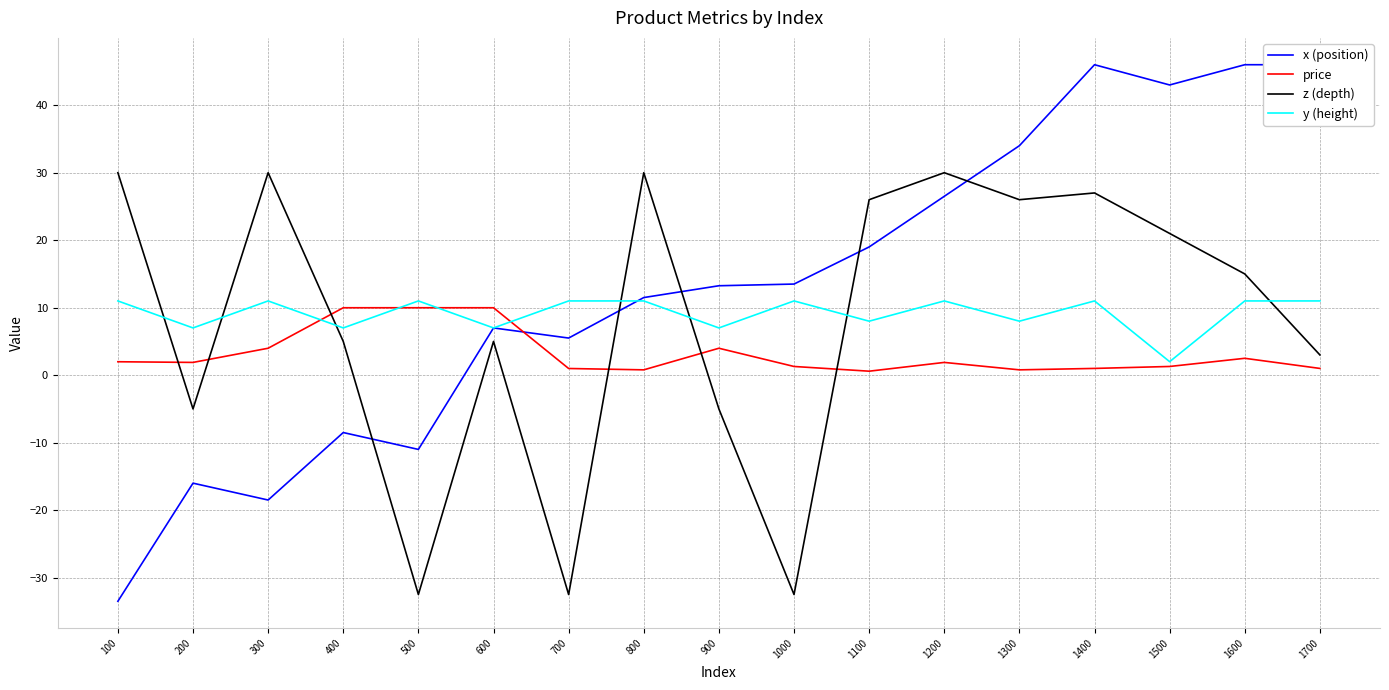

Reading left to right, transcribe all the data shown in this chart.

x (position): -33.5	-16.0	-18.5	-8.5	-11.0	7.0	5.5	11.5	13.2	13.5	19.0	26.5	34.0	46.0	43.0	46.0	46.0
price: 2.0	1.9	4.0	10.0	10.0	10.0	1.0	0.8	4.0	1.3	0.6	1.9	0.8	1.0	1.3	2.5	1.0
z (depth): 30.0	-5.0	30.0	5.0	-32.5	5.0	-32.5	30.0	-5.0	-32.5	26.0	30.0	26.0	27.0	21.0	15.0	3.0
y (height): 11.0	7.0	11.0	7.0	11.0	7.0	11.0	11.0	7.0	11.0	8.0	11.0	8.0	11.0	2.0	11.0	11.0